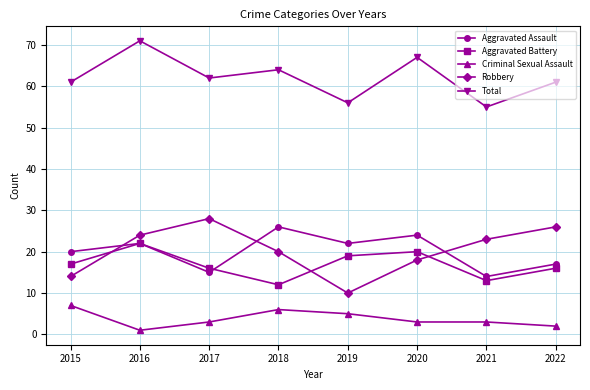

What is the minimum value for Aggravated Assault?

14